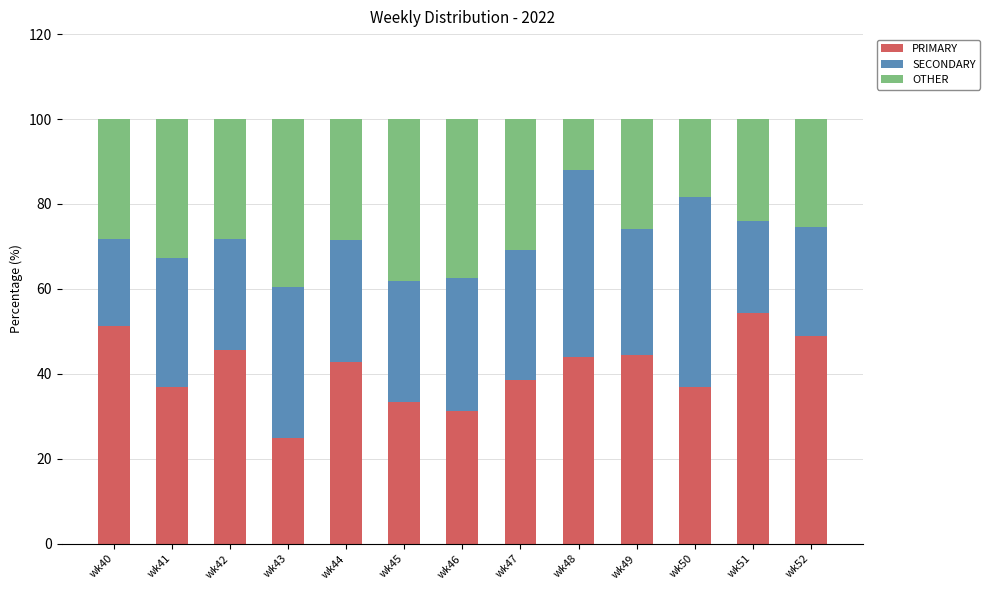

At which label does PRIMARY reach its peak?

wk51